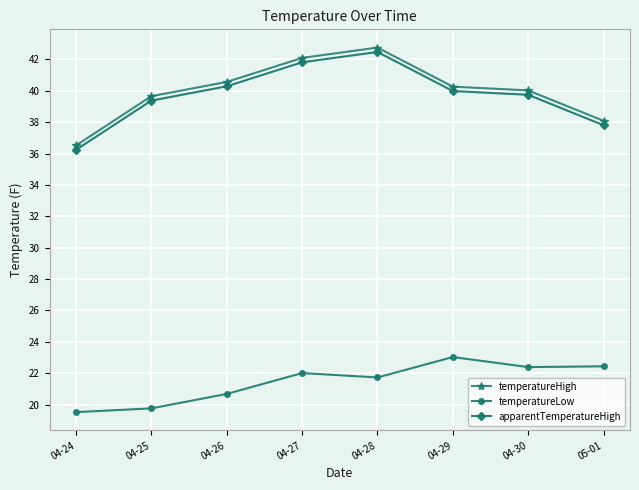

Rank the series by their maximum value, from lowest to highest.

temperatureLow, apparentTemperatureHigh, temperatureHigh